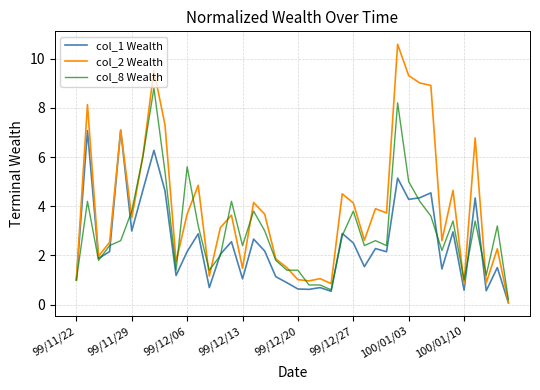

What are all the series names shown in the legend?

col_1 Wealth, col_2 Wealth, col_8 Wealth